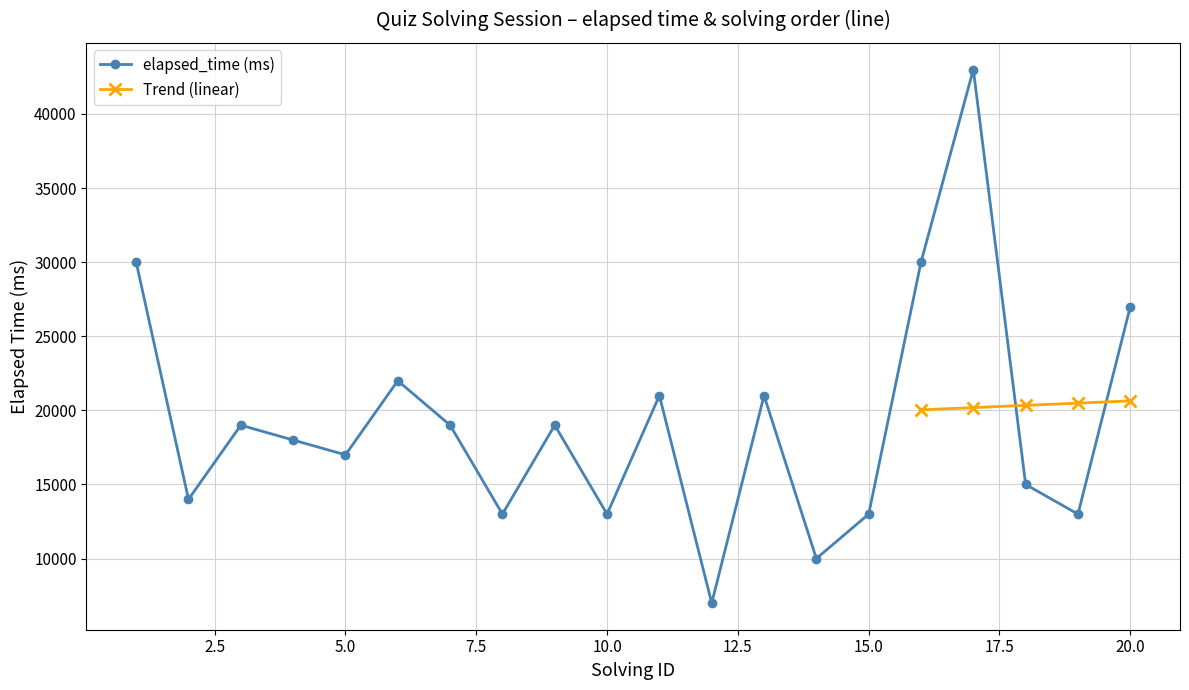

Rank the categories by value from highest to lowest.

17, 1, 16, 20, 6, 11, 13, 3, 7, 9, 4, 5, 18, 2, 8, 10, 15, 19, 14, 12